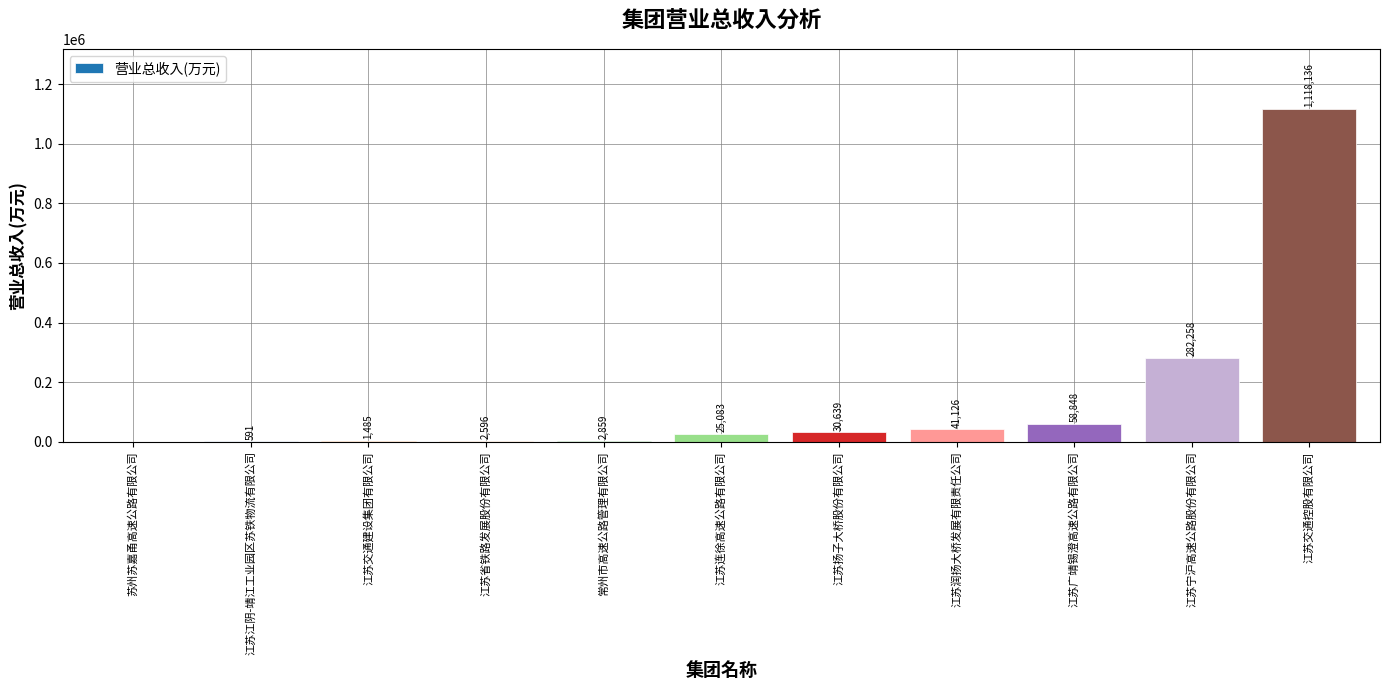

How many positive values are there?

10